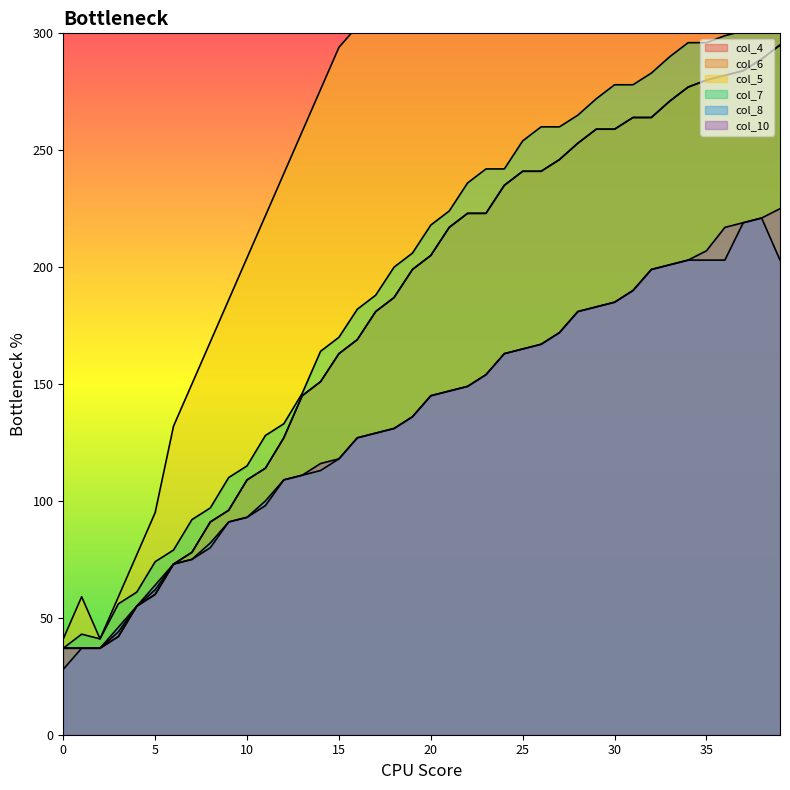

What is the smallest value displayed?

28